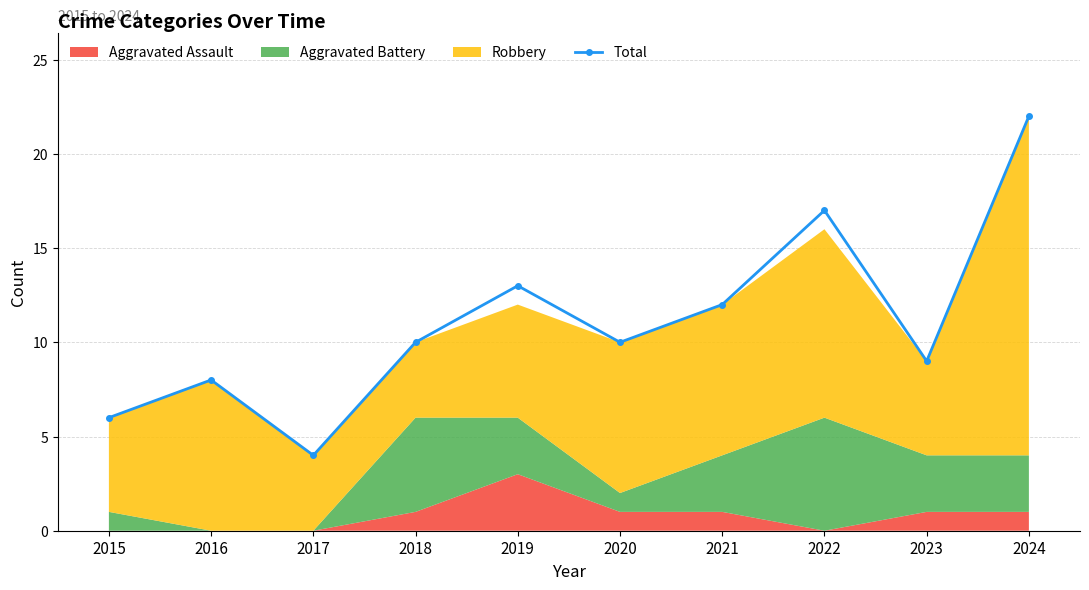

Which label corresponds to the smallest value in the chart?

2017